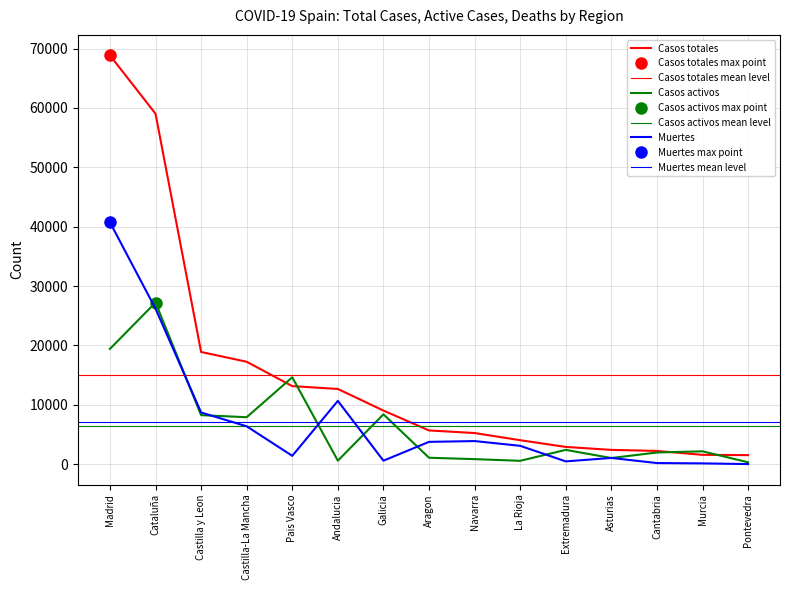

Reading right to left, transcribe all the data shown in this chart.

Casos totales: 1536	1587	2246	2425	2919	4051	5259	5695	9041	12679	13156	17259	18907	59019	68852
Casos activos: 333	2180	1981	1052	2422	583	864	1097	8409	604	14646	7922	8267	27229	19425
Muertes: 30	148	203	1063	487	3107	3905	3772	604	10671	1418	6392	8716	26203	40736